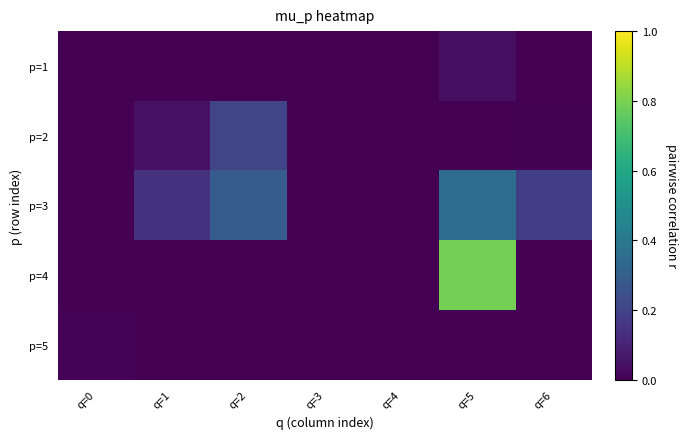

Rank the series at q=6 from lowest to highest value.

p=1, p=5, p=4, p=2, p=3